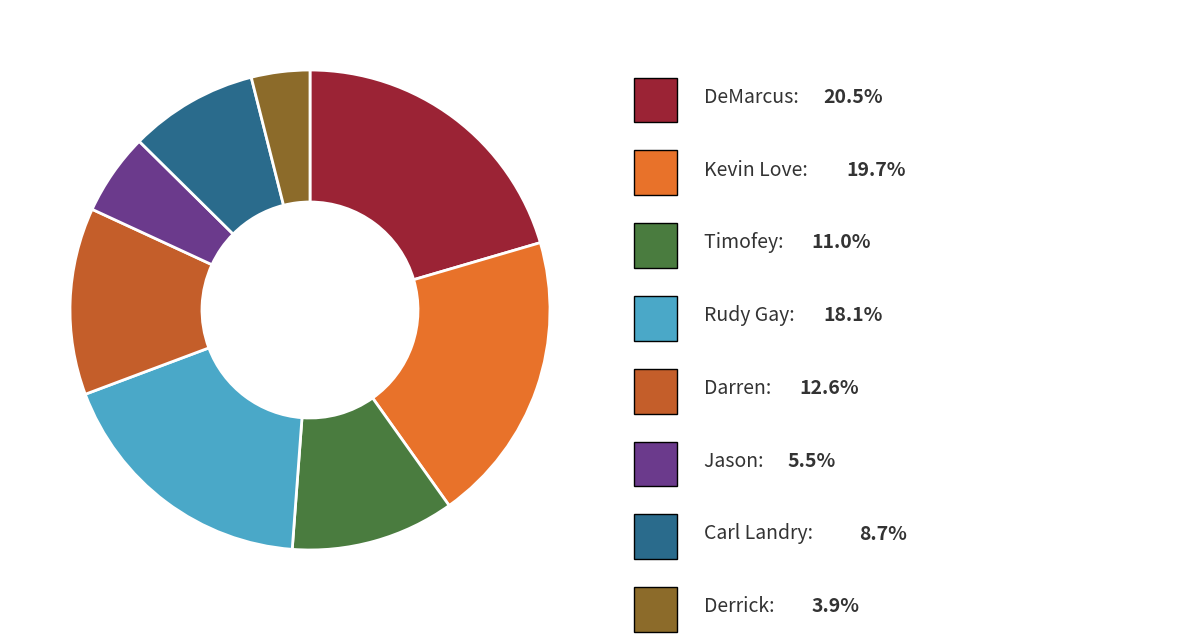

Does any single category account for the majority?

No